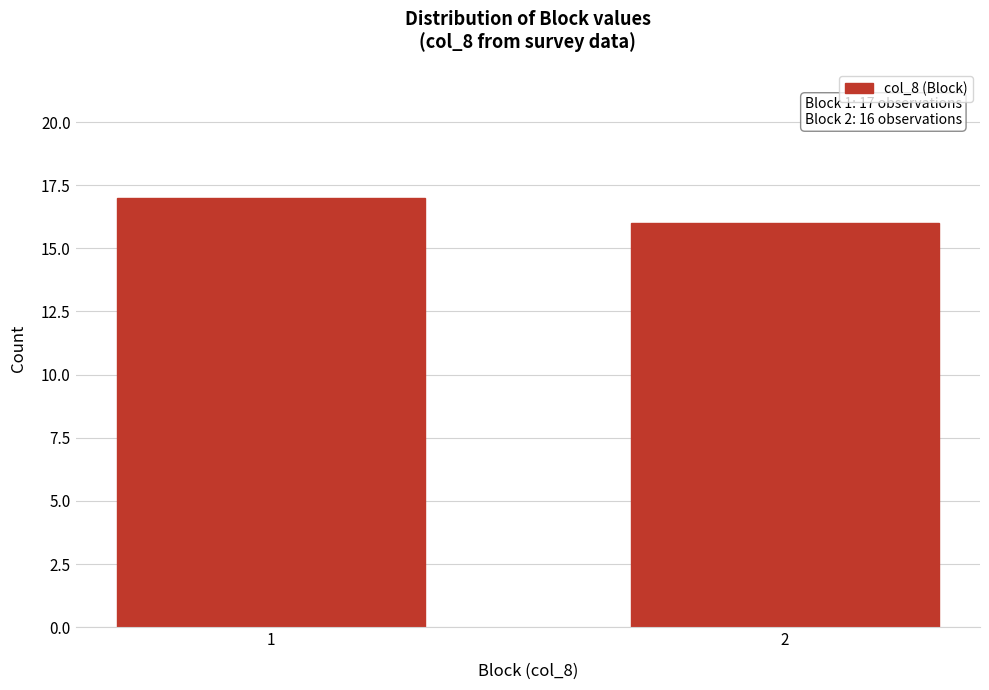

Reading left to right, transcribe all the data shown in this chart.

1=17	2=16